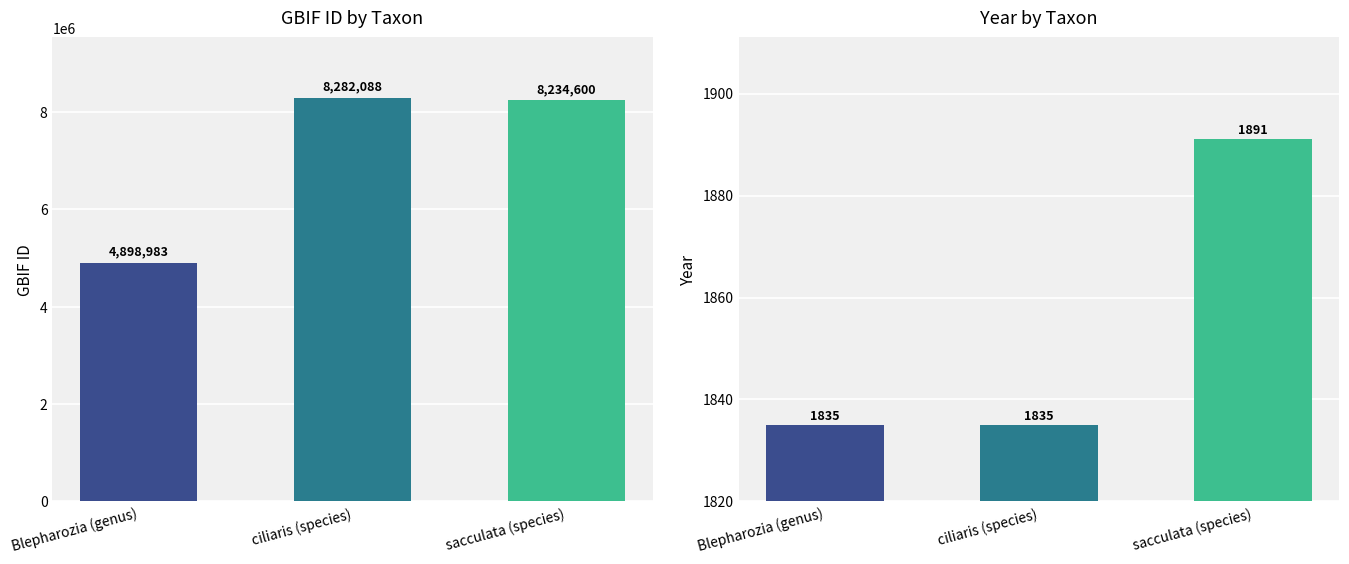

The value of gbif_id at sacculata (species) is 8234600. True or false?

True